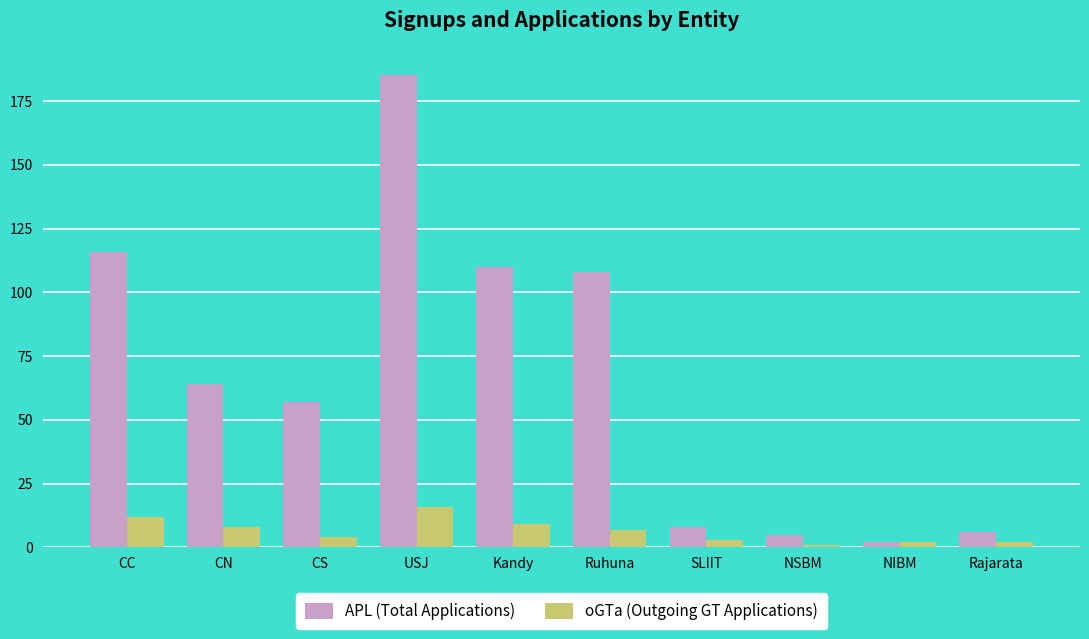

Is it true that APL (Total Applications) equals 8 at SLIIT?

True